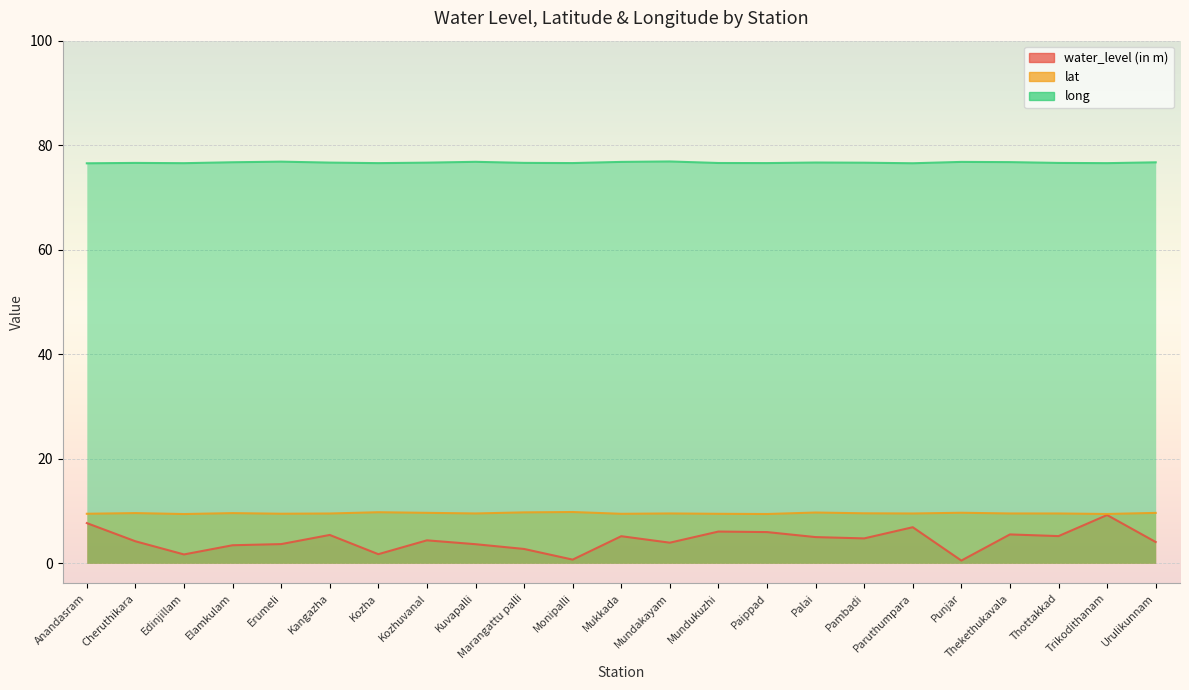

Count the lat values in the range 9 to 10.

23